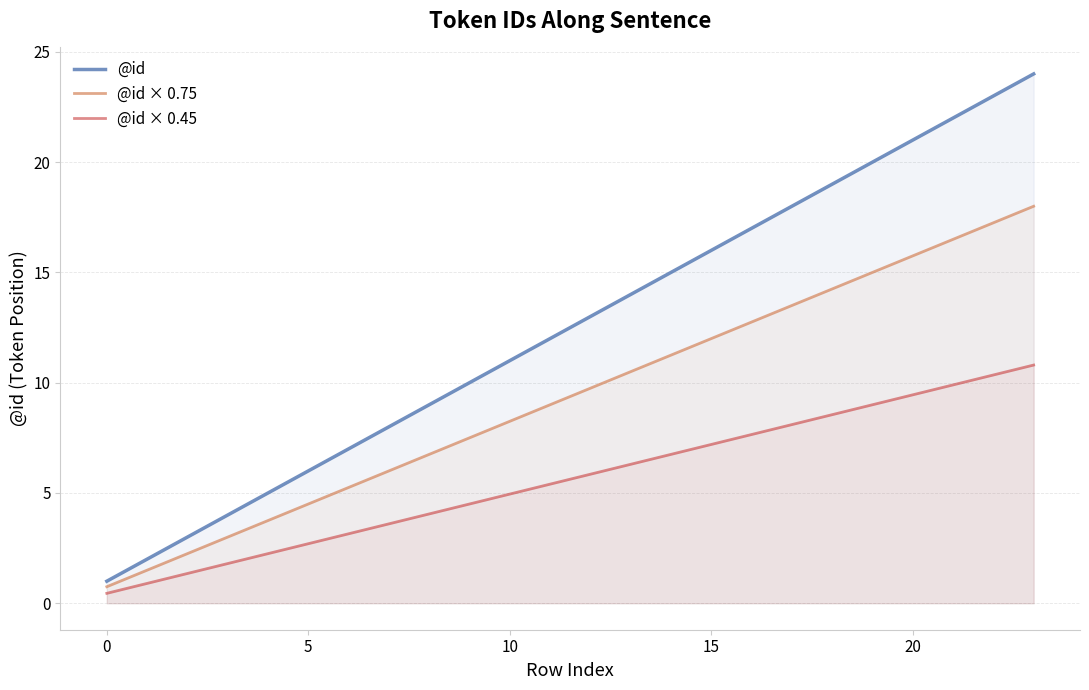

Approximately how many times larger is the value at 21 compared to 2?

7.3